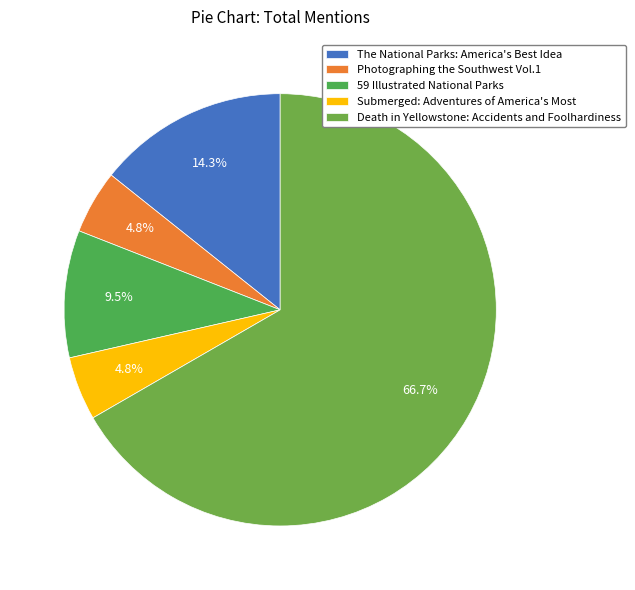

What portion of the pie excludes Submerged: Adventures of America's Most?

95.2%